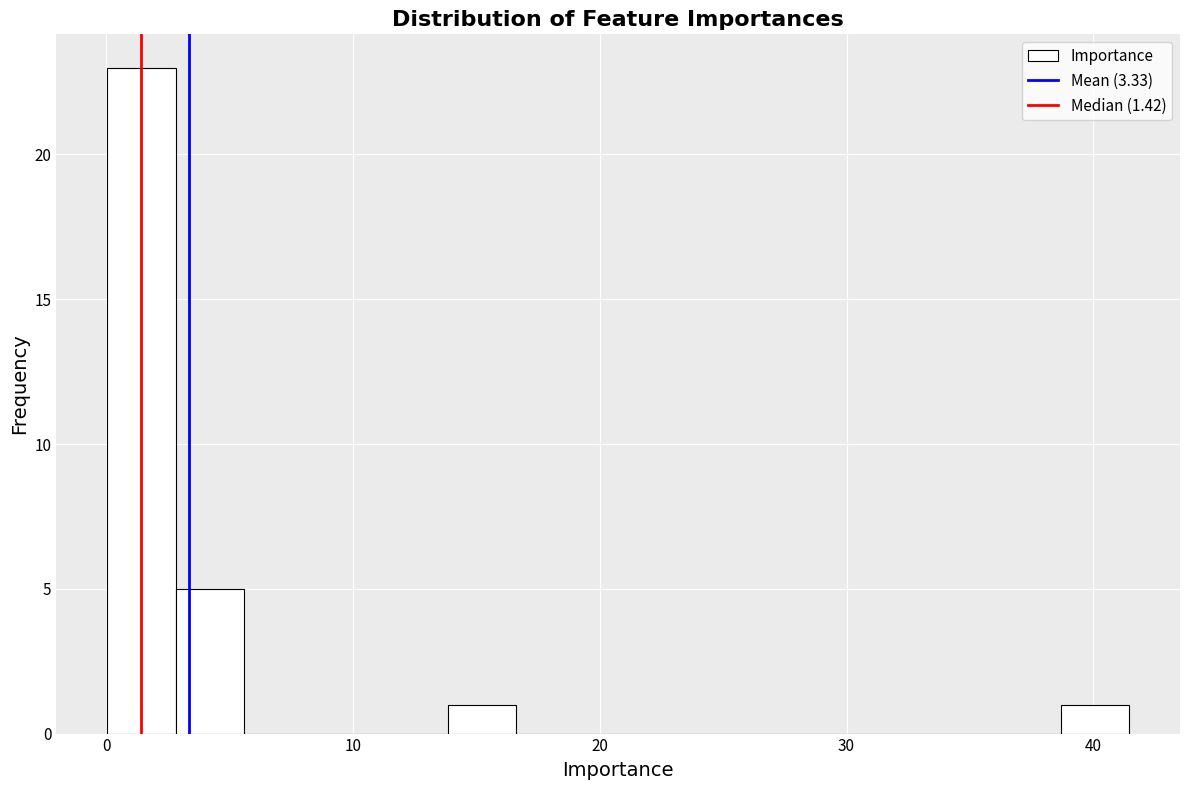

Around what value on the x-axis is the tallest bar? Give the approximate position of its centre, as read against the axis.

1